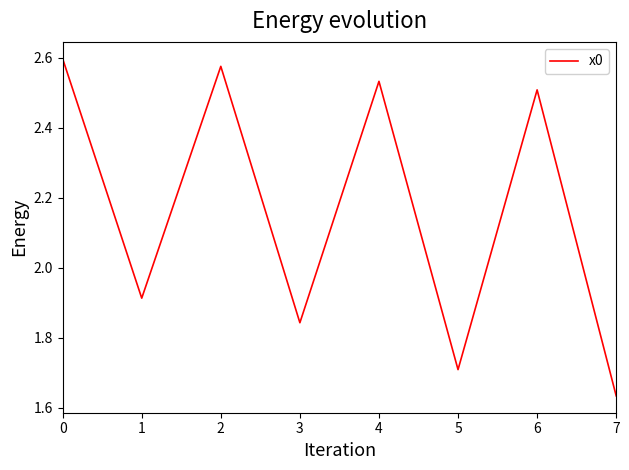

List the labels in order of value, smallest first.

7, 5, 3, 1, 6, 4, 2, 0